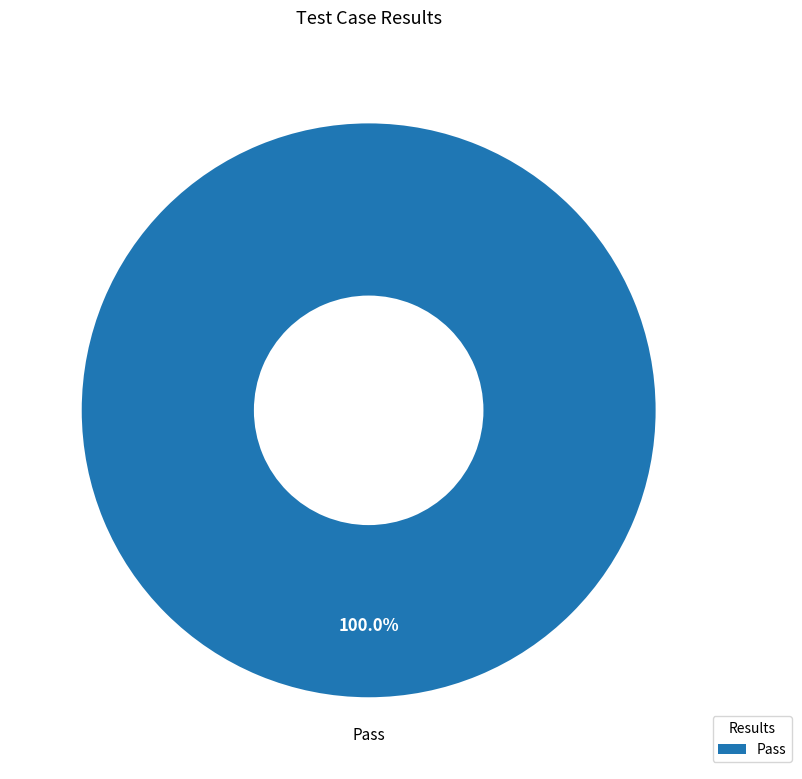

Rank the categories by value from highest to lowest.

Pass